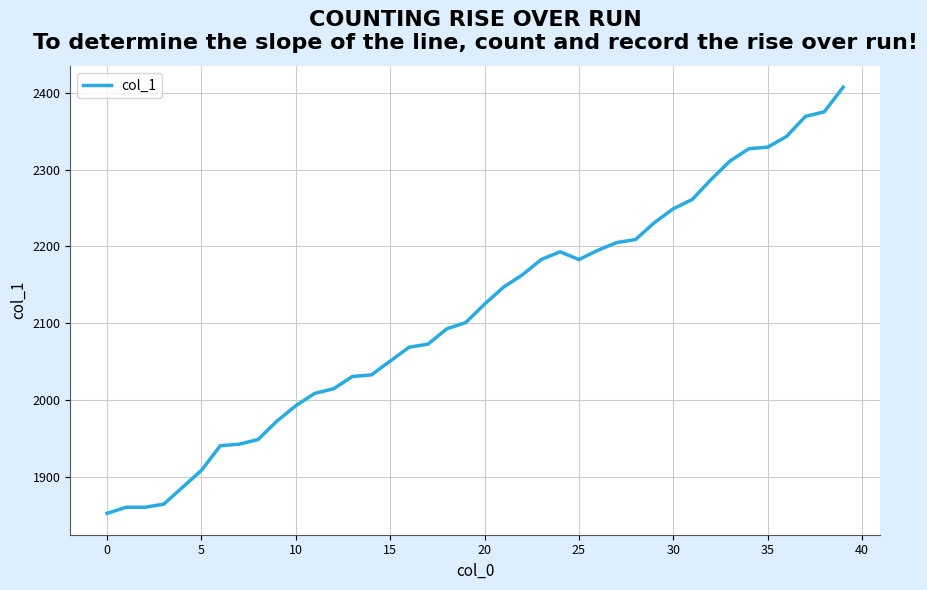

What is the smallest value displayed?

1853